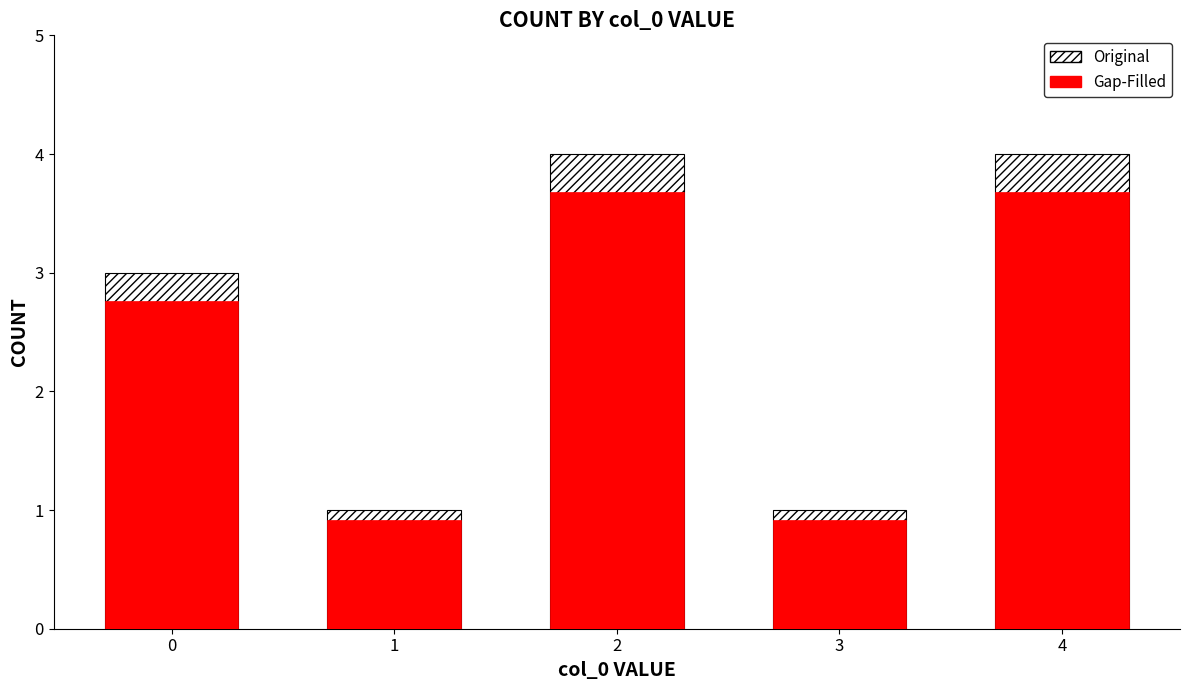

What value does the Original series have at 1?

1.0